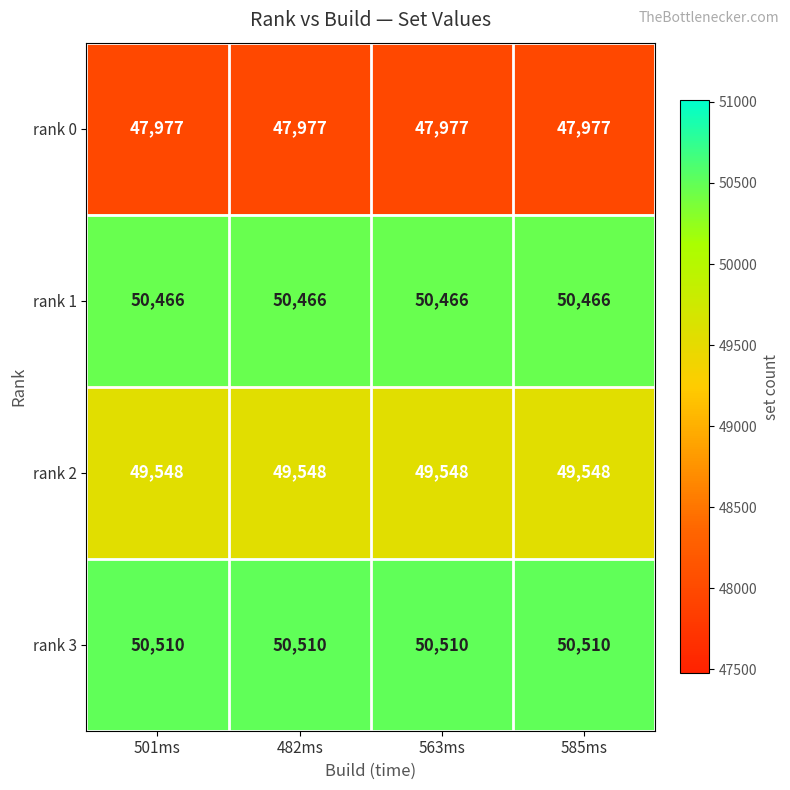

The rank 2 series shows 49548 at 585ms. True or false?

True